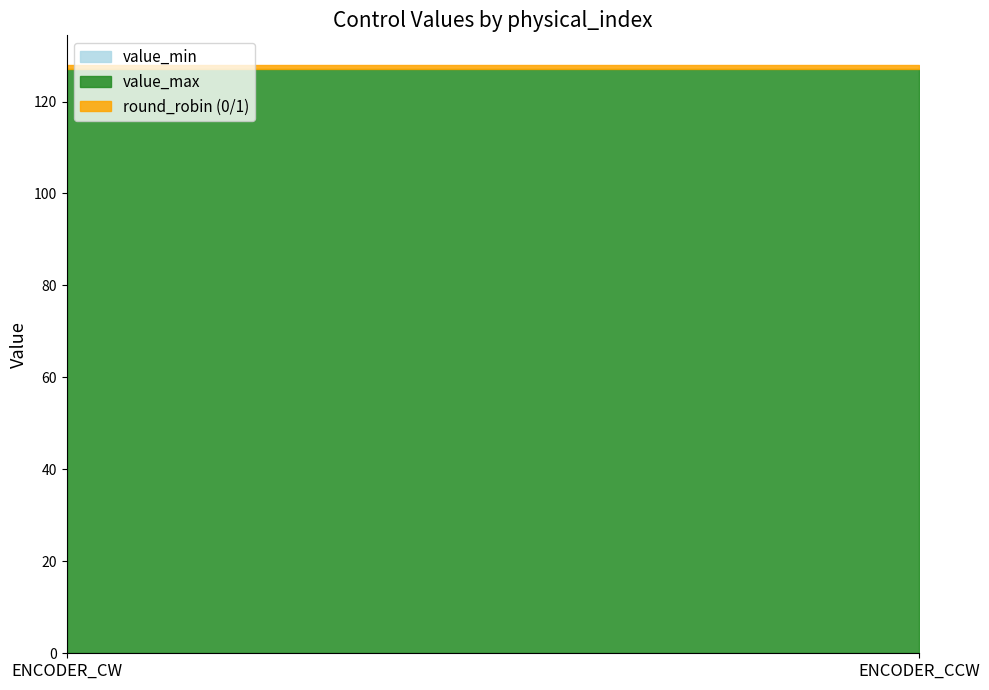

What is the spread (max minus min) of values at 0?

127